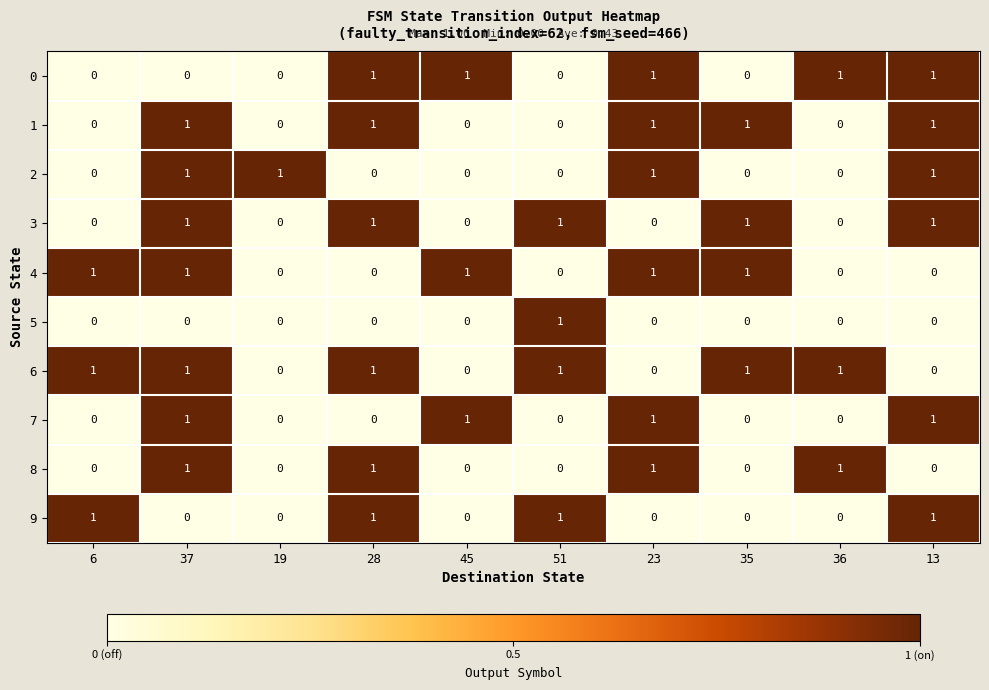

True or false: 3 has a value of 0 at 13.

False